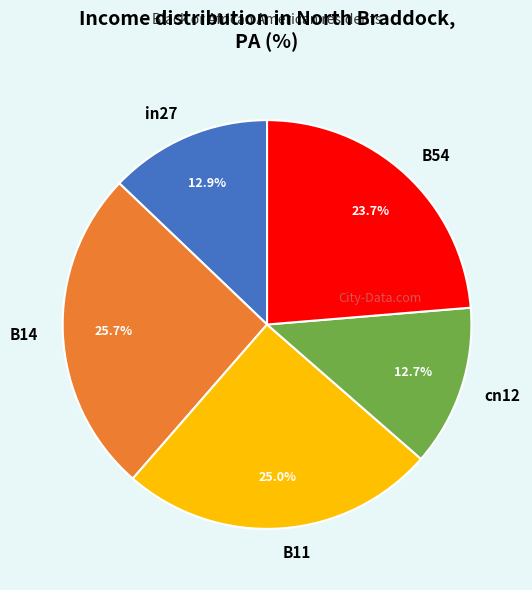

Which category has the biggest portion of the pie?

B14